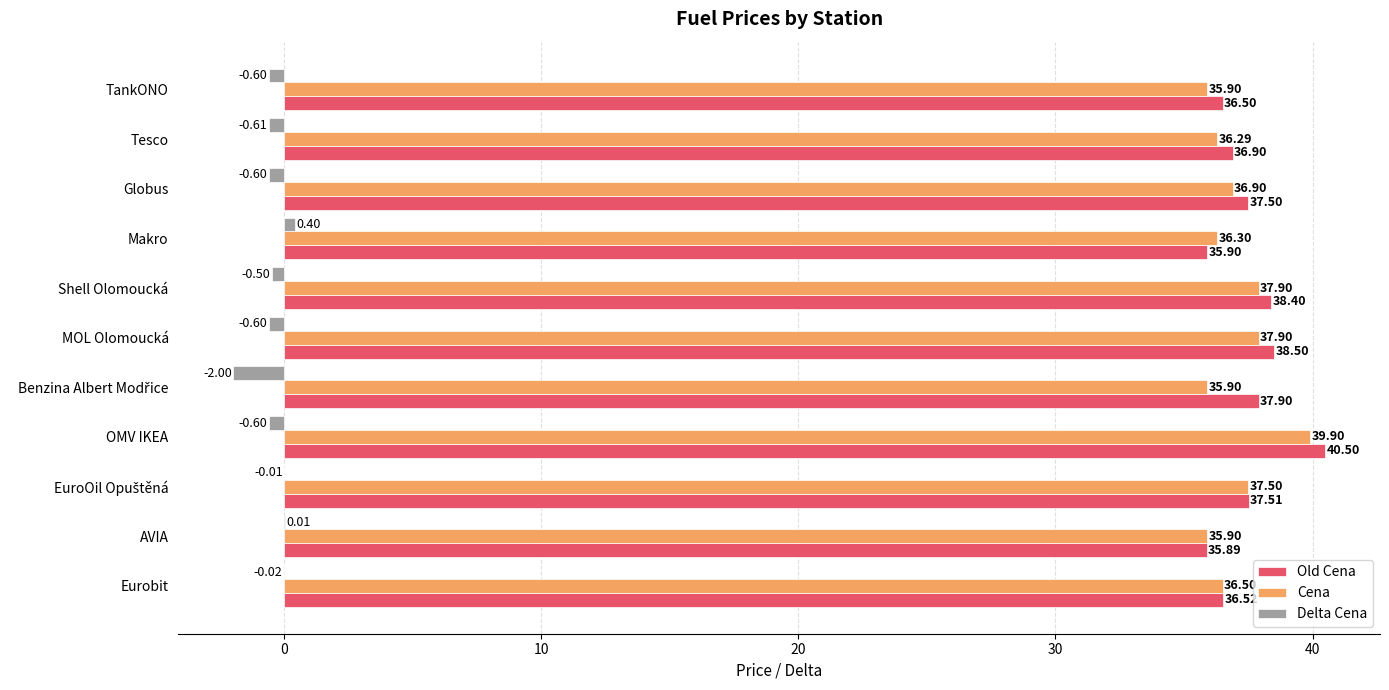

Is the value of Delta Cena at Eurobit greater than the value of Cena at AVIA?

No